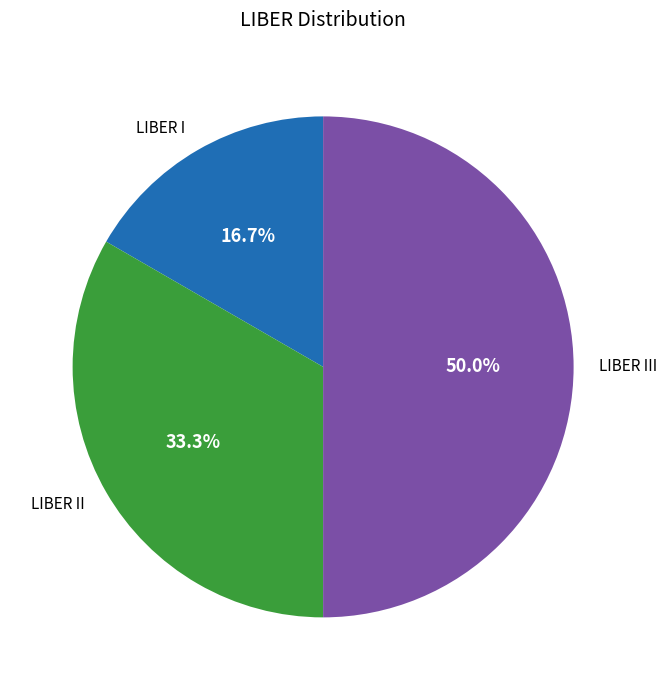

Is LIBER II the majority of the pie?

No